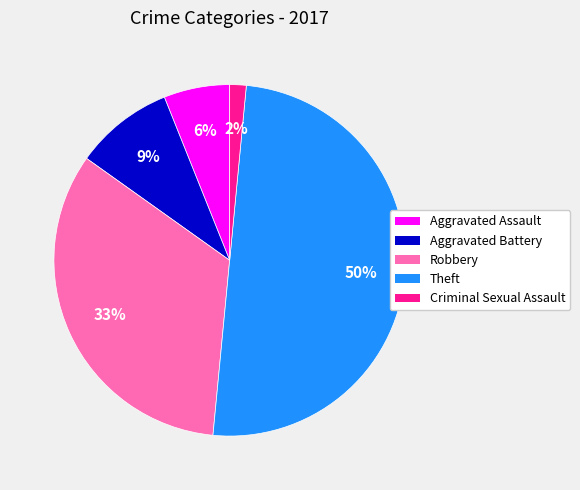

What is the largest slice in the pie chart?

Theft